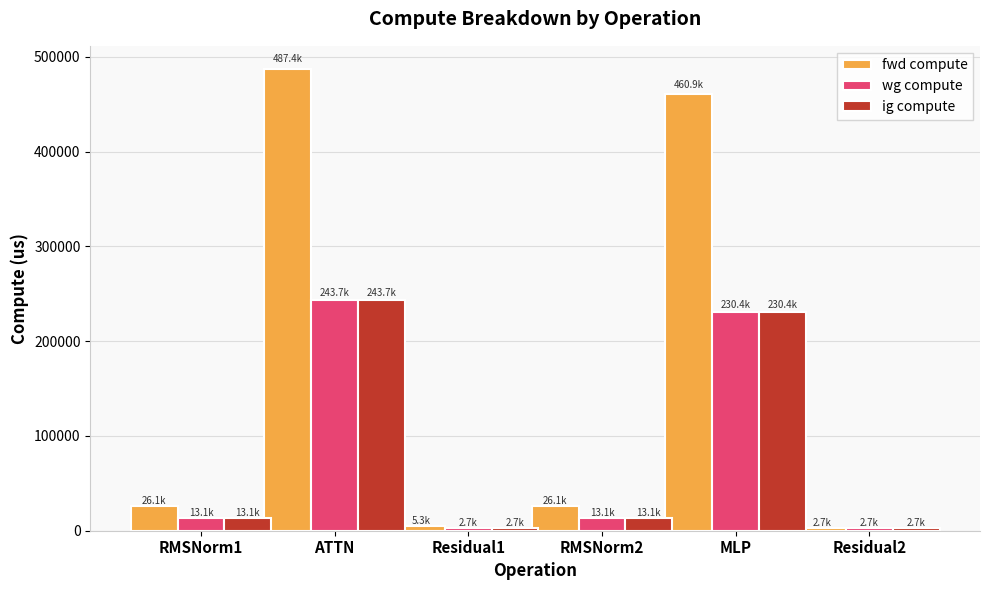

What is the difference between the highest and lowest values at RMSNorm1?

13056.4